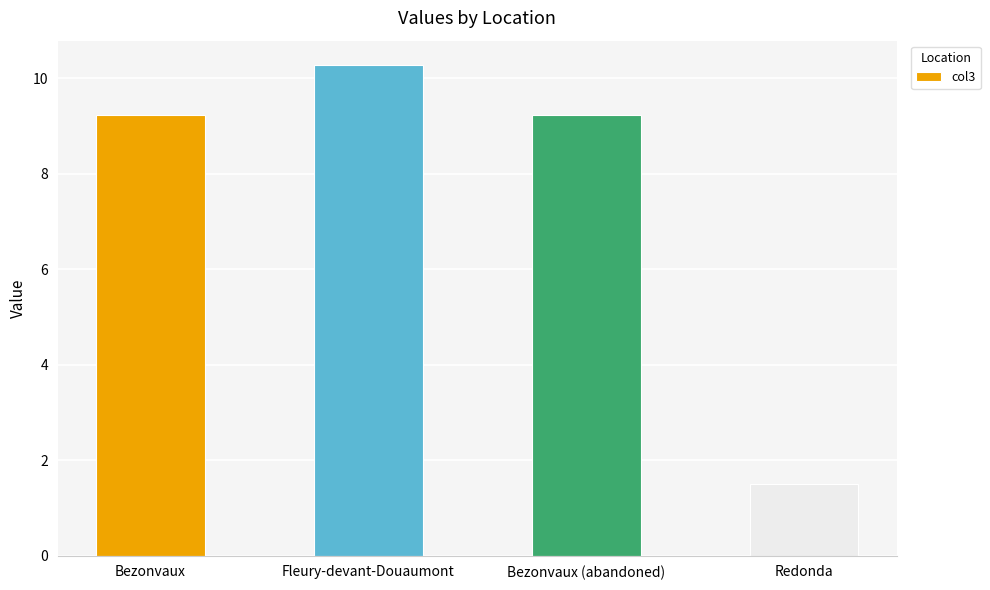

At which label does the data first exceed 9?

Bezonvaux